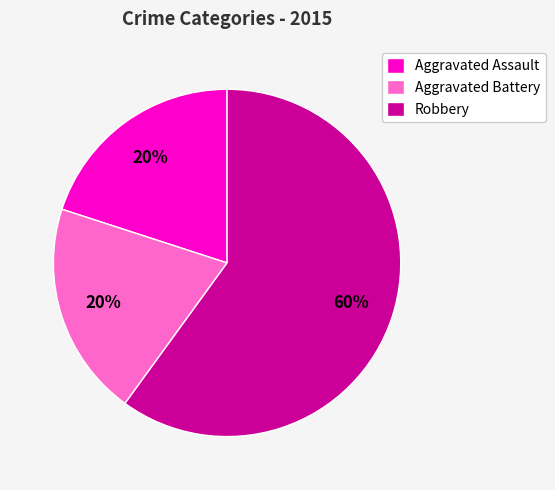

Is it true that Robbery is 52% of the pie?

False